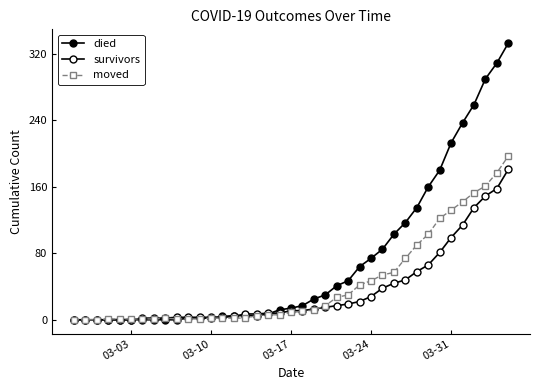

How many lines are shown in the chart?

3